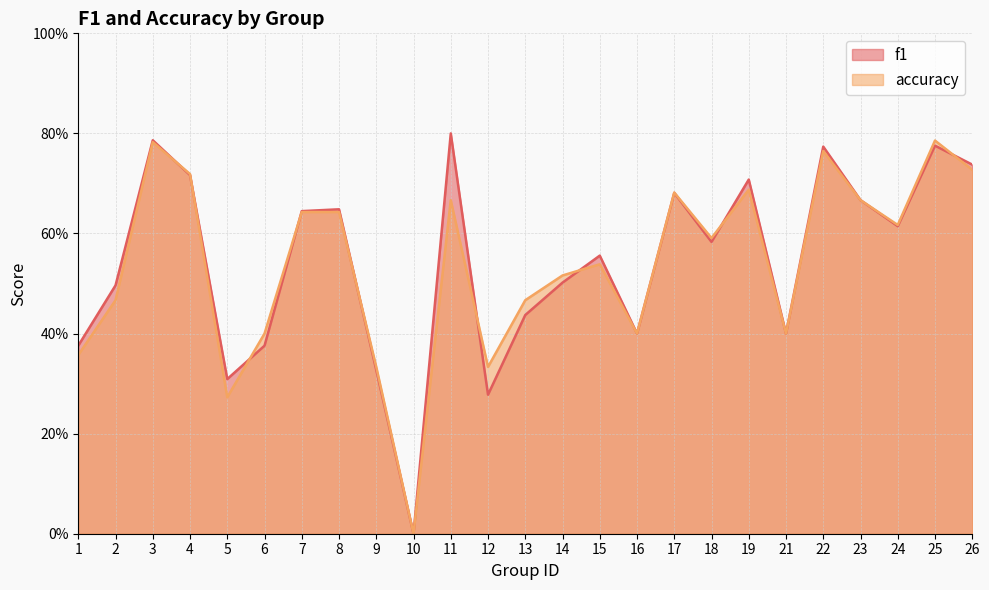

Which category has the highest value in the f1 series?

11